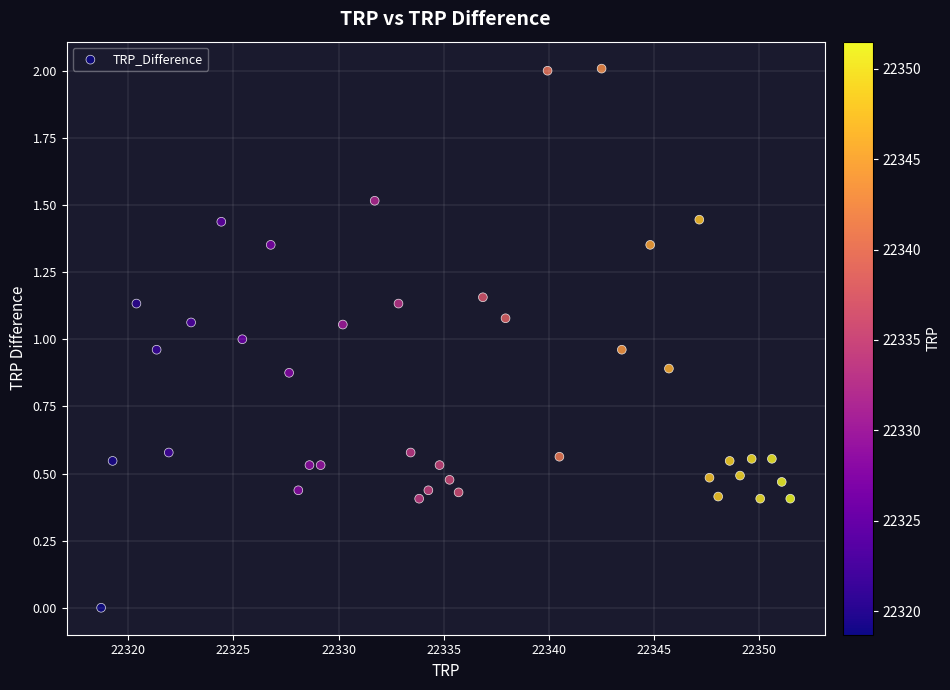

What is the range of X values (max minus min)?

32.8